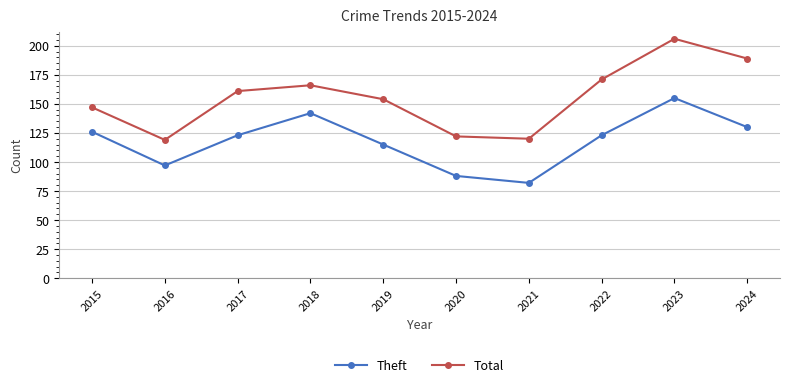

In Total, how many points are higher than both neighbors (excluding endpoints)?

2